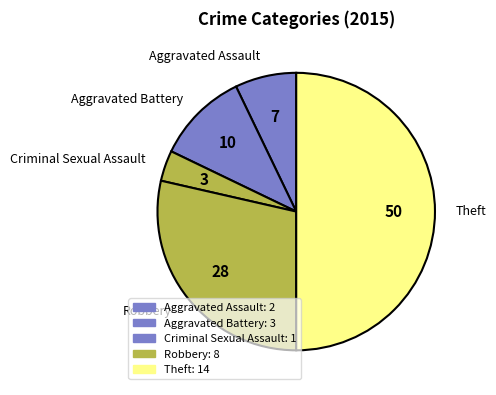

Which category has the smallest portion of the pie?

Criminal Sexual Assault